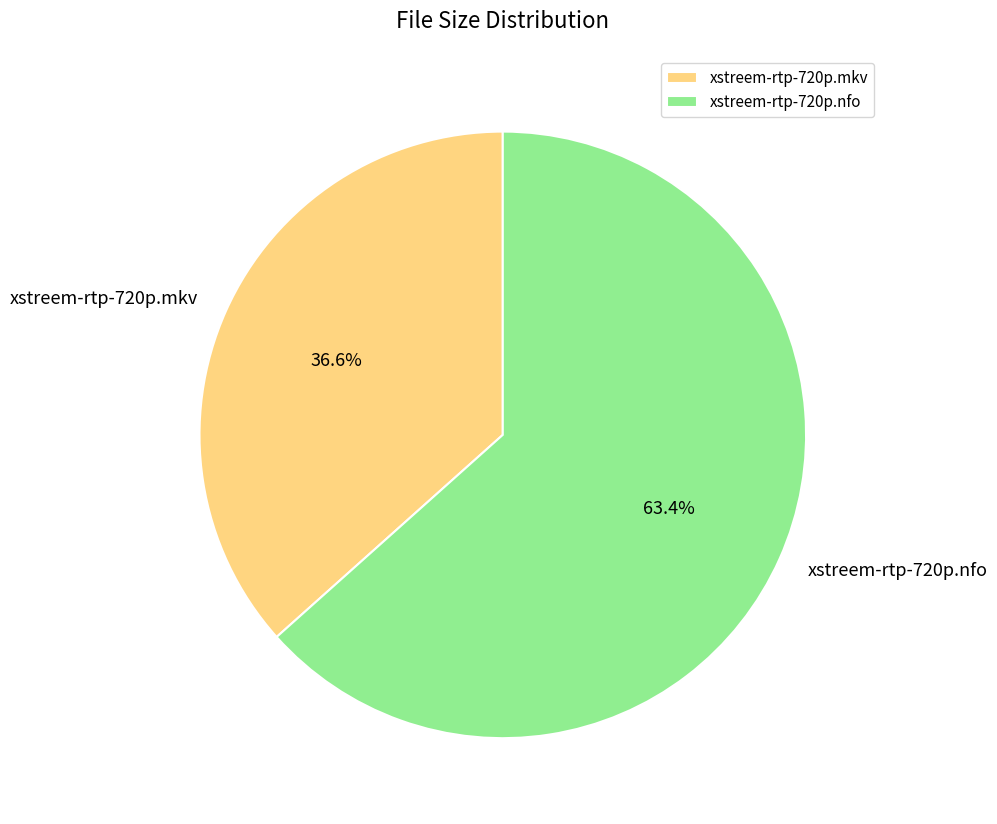

Rank the categories by value from highest to lowest.

xstreem-rtp-720p.nfo, xstreem-rtp-720p.mkv